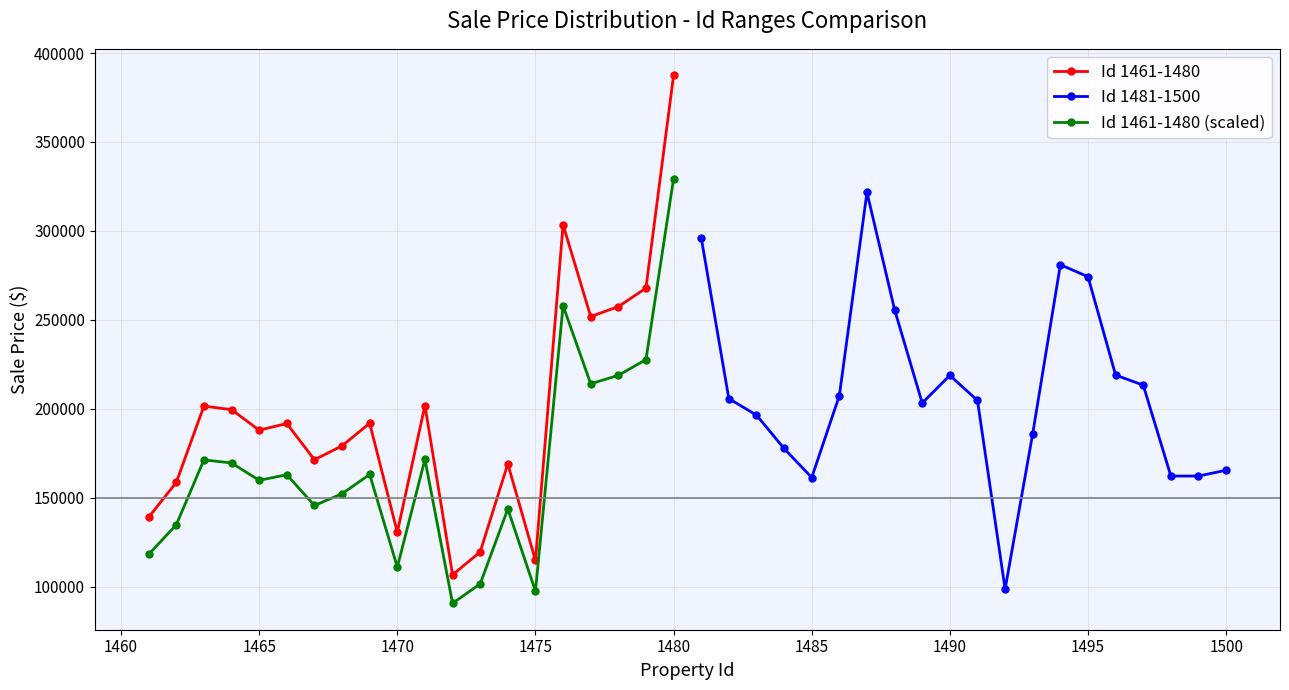

True or false: Id 1461-1480 and Id 1461-1480 (scaled) intersect in this chart.

False